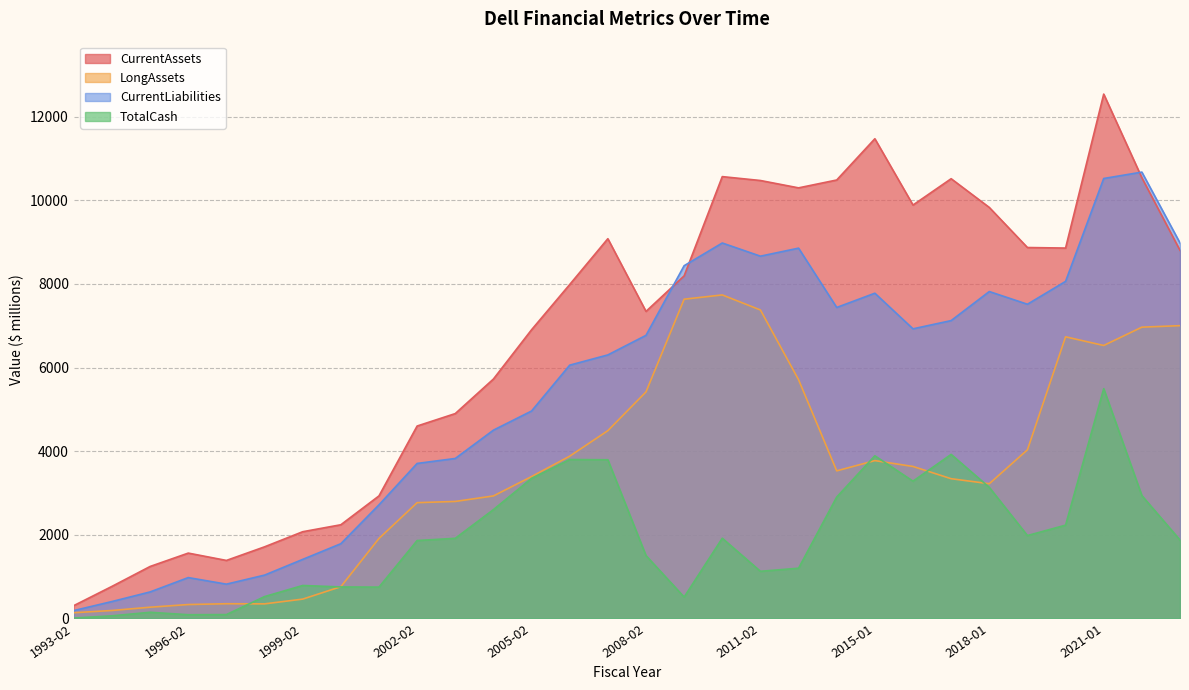

What position from the right is 2014-01?

10